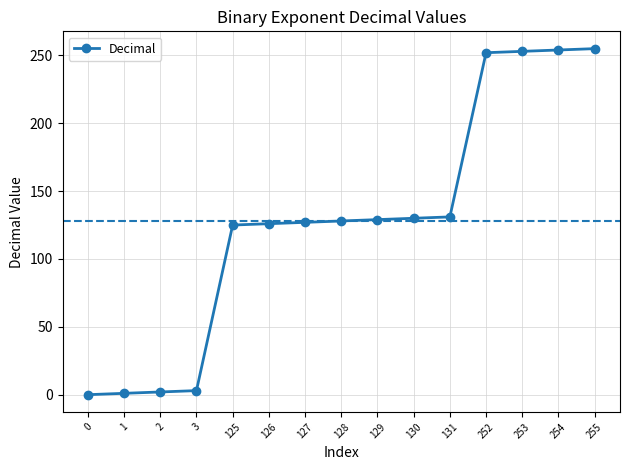

The value at 129 is 129. True or false?

True